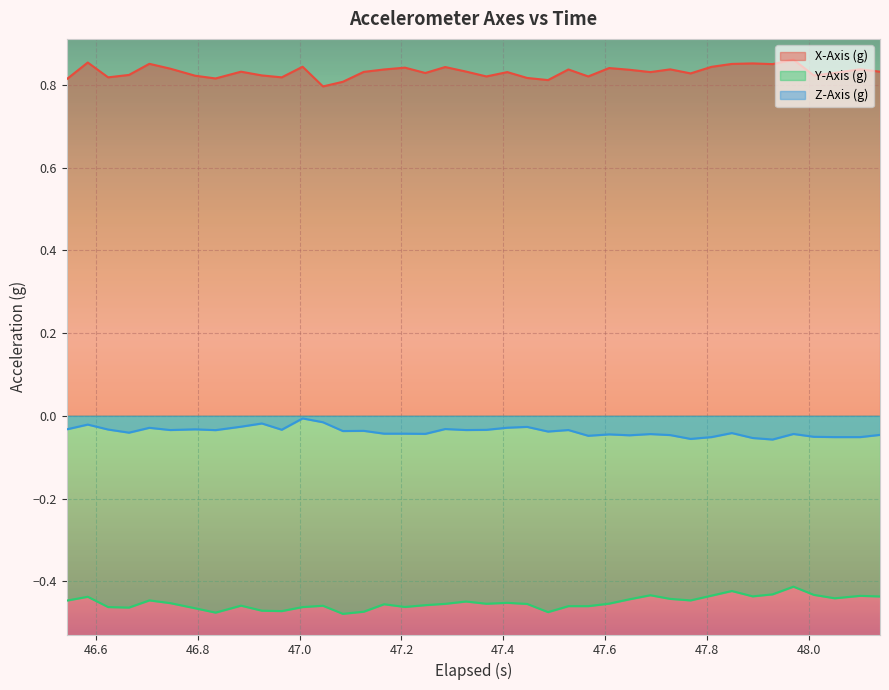

Does the chart display data point markers on the line(s)?

No